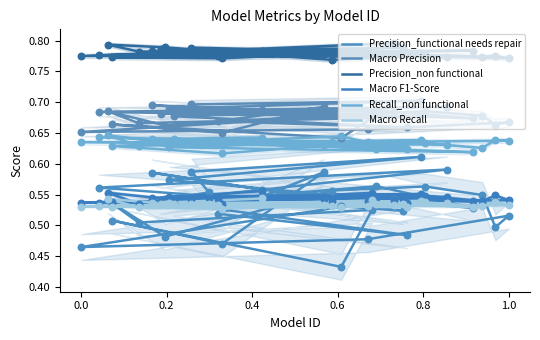

What are all the series names shown in the legend?

Precision_functional needs repair, Macro Precision, Precision_non functional, Macro F1-Score, Recall_non functional, Macro Recall